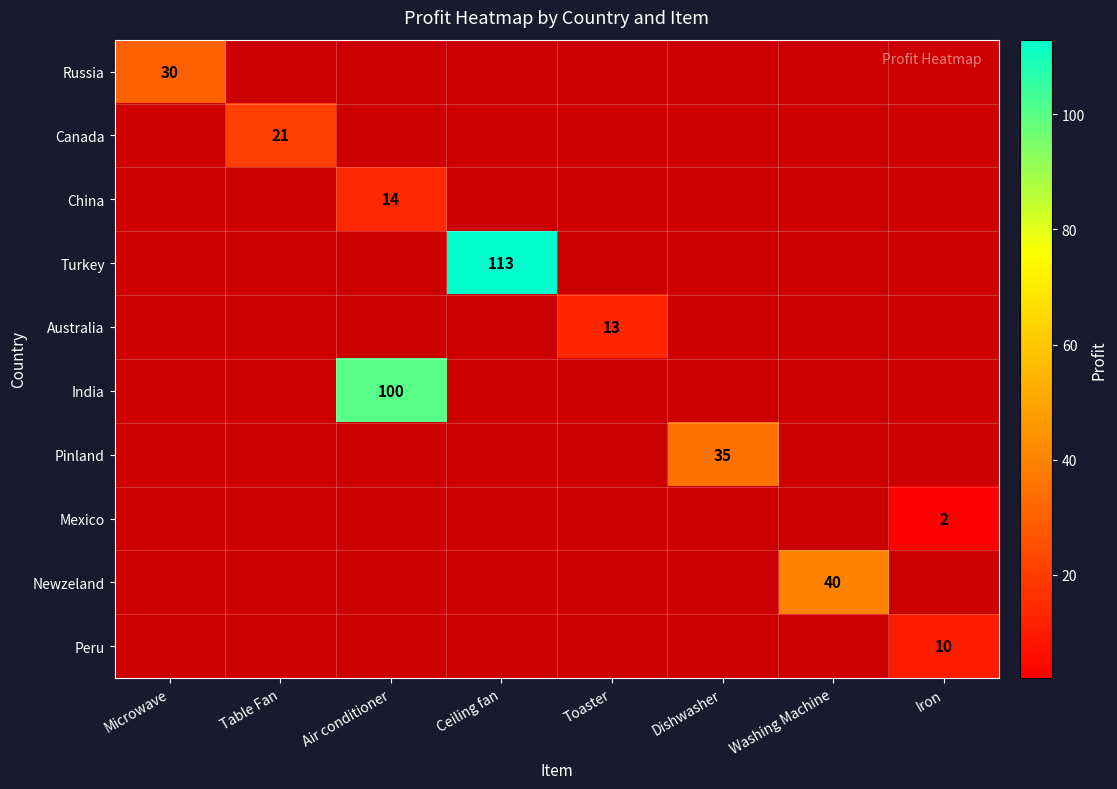

The value of Peru at Iron is 10.0. True or false?

True